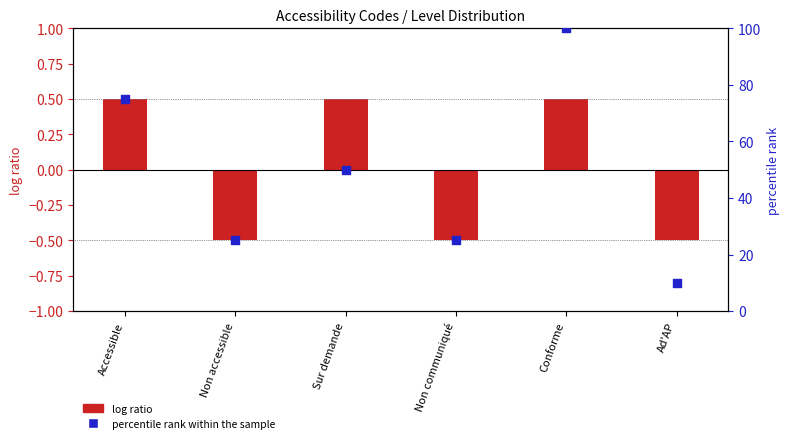

At which category is the sum across all series the highest?

Conforme